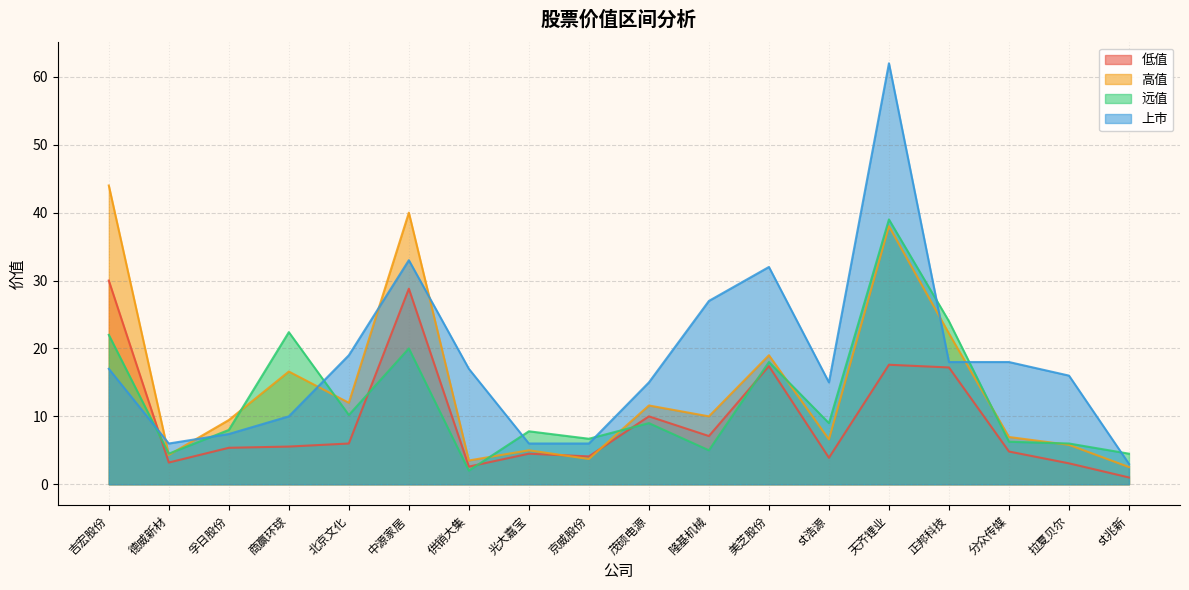

The 上市 series shows 6.0 at st浩源. True or false?

False